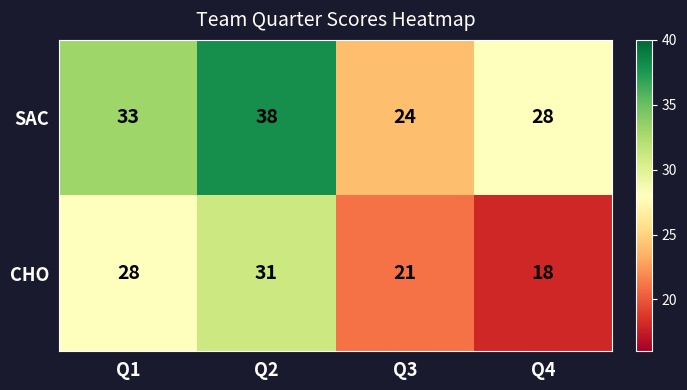

Read the CHO value at Q2, to the nearest 5.

30